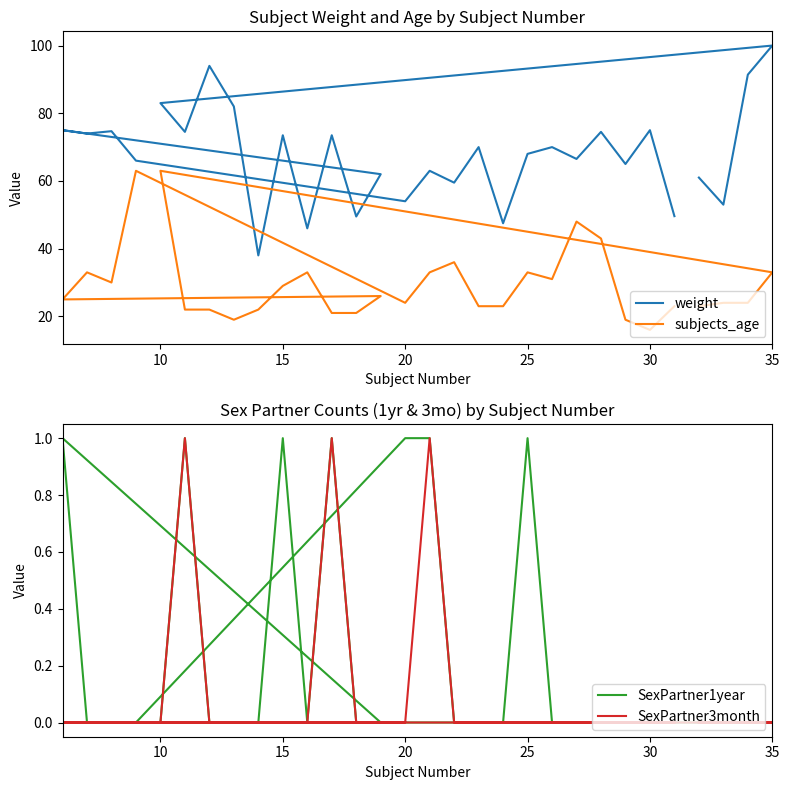

How many lines are shown in the chart?

4